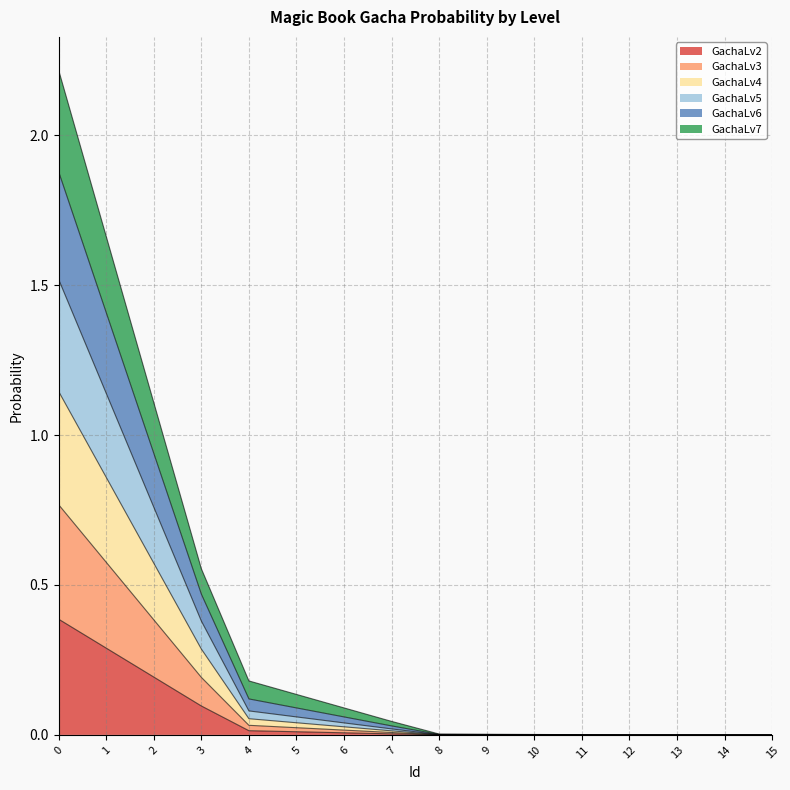

The value of GachaLv2 at 0 is 0.4. True or false?

True